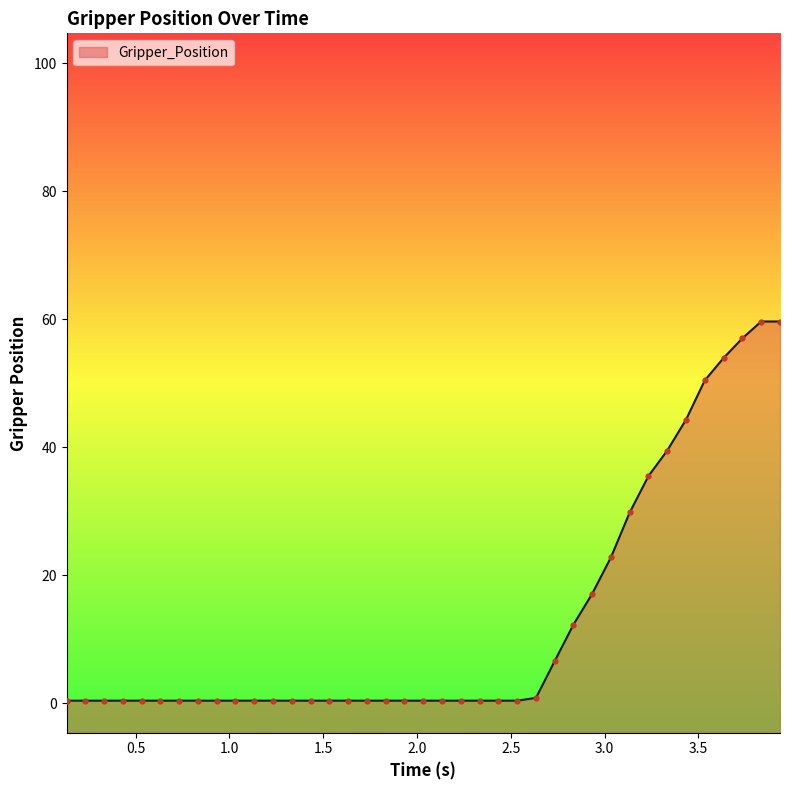

What is the change in value from 2.53425812721 to 3.43411397934?

+43.9